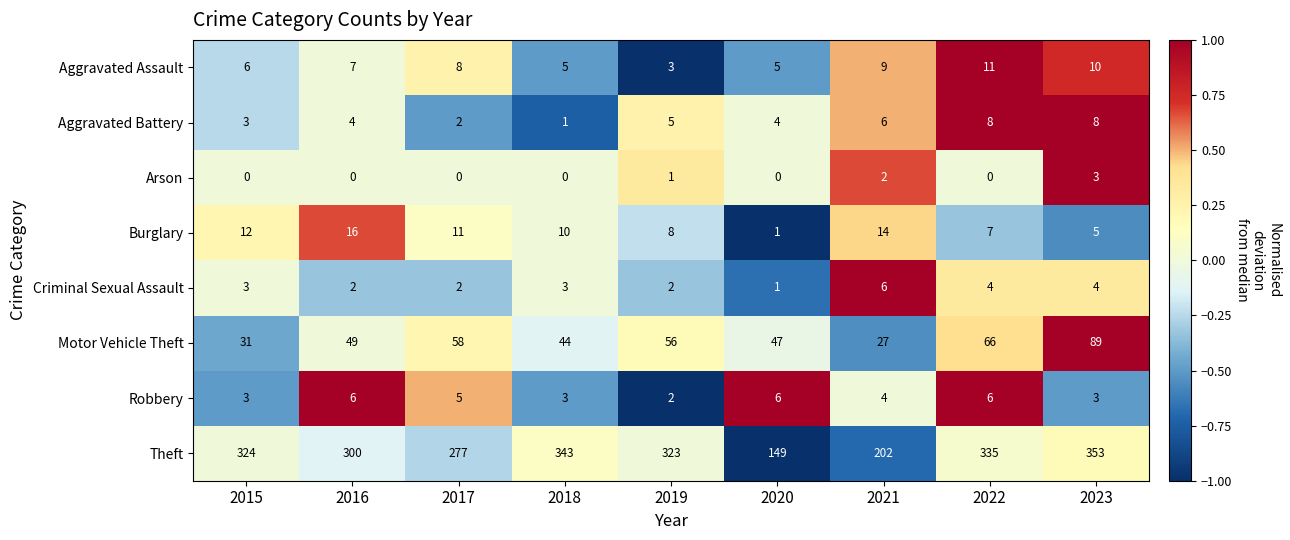

How many data points does each series have?

9